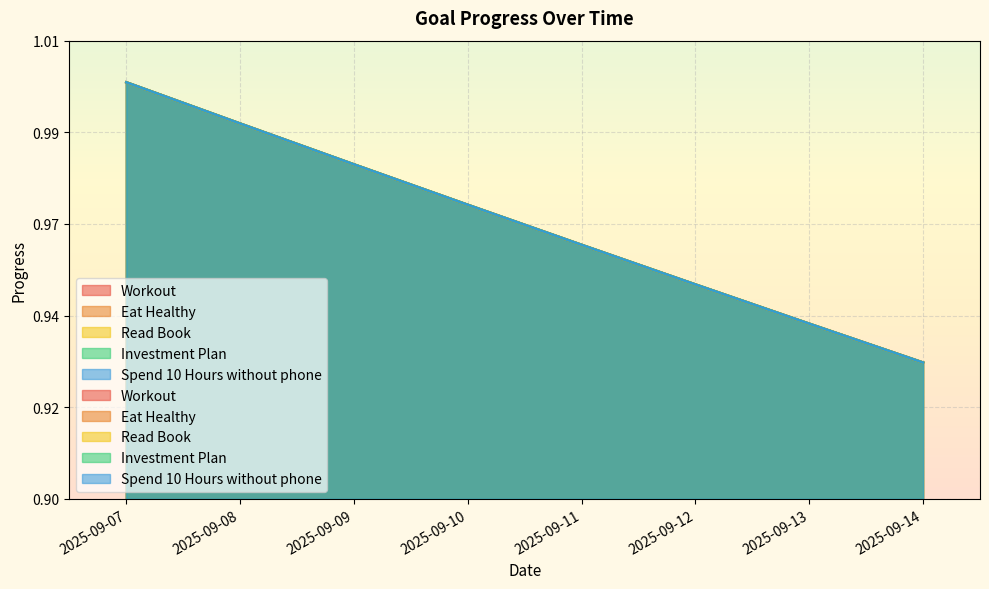

What is the smallest value displayed?

0.9